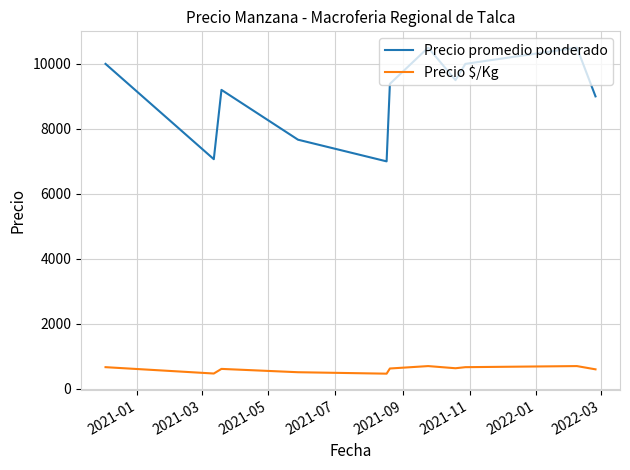

What is the lowest value of the Precio promedio ponderado series?

7000.0